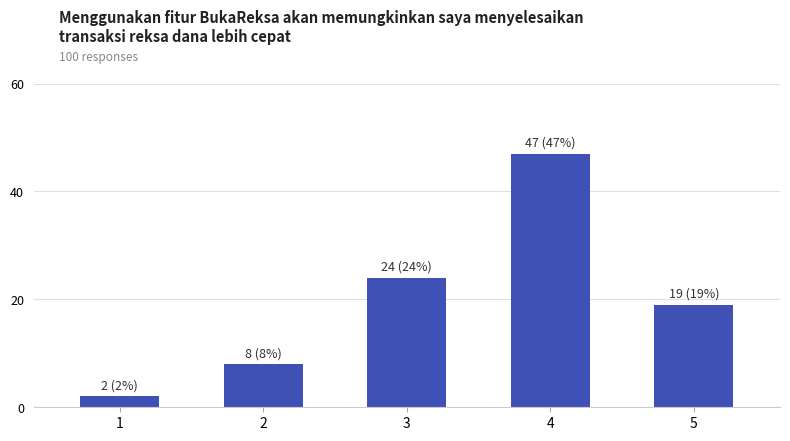

Reading left to right, transcribe all the data shown in this chart.

2	8	24	47	19